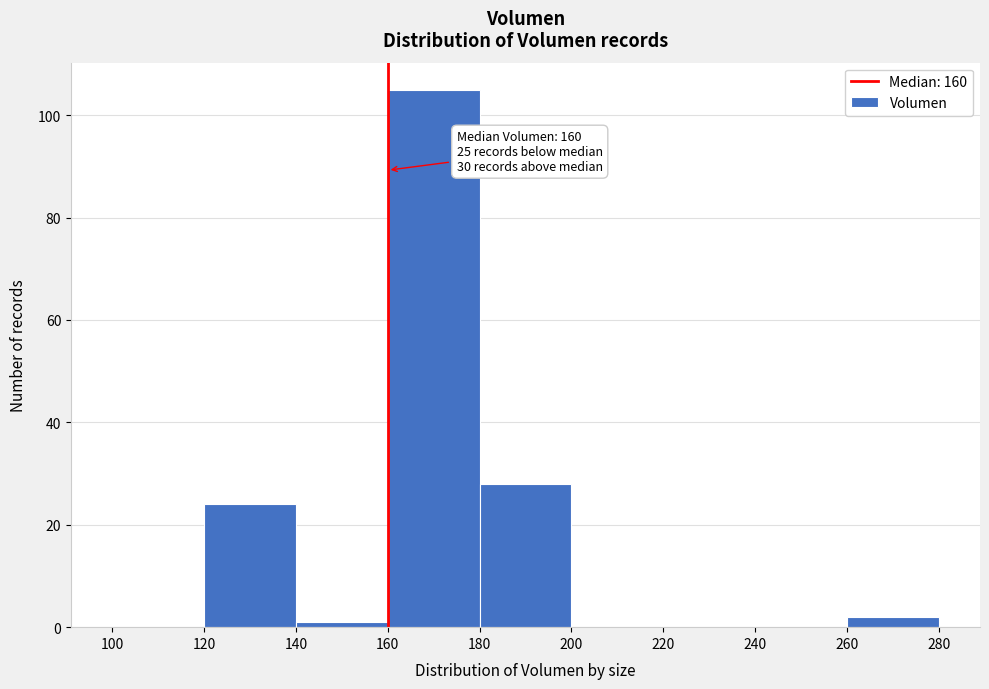

Over which range of the x-axis is the bar tallest?

160 to 180